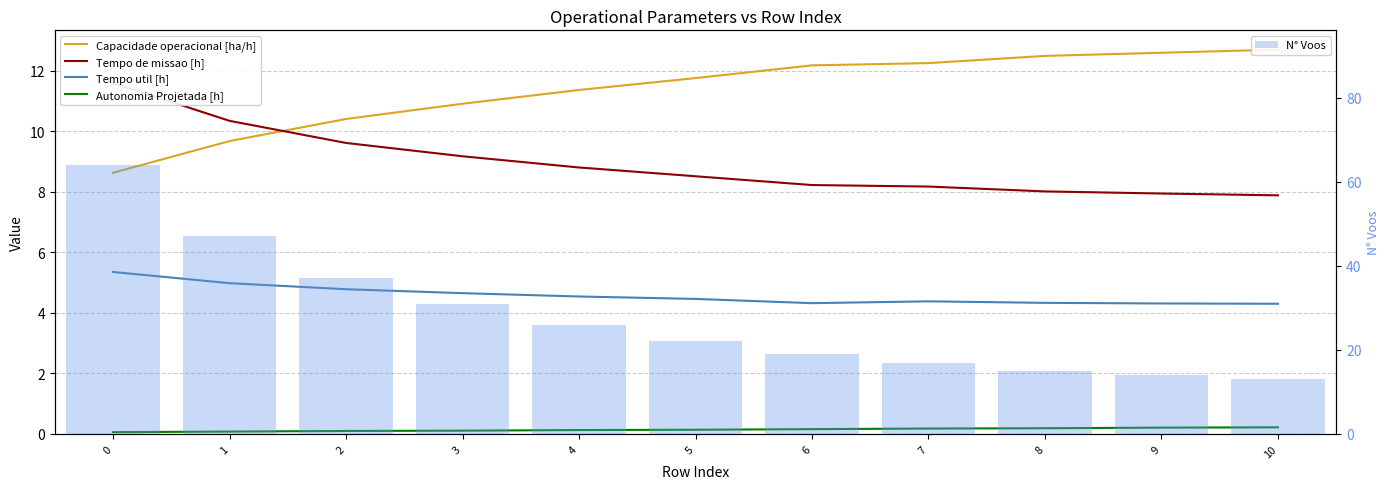

Where is Capacidade operacional [ha/h] nearest to the value 10?

1